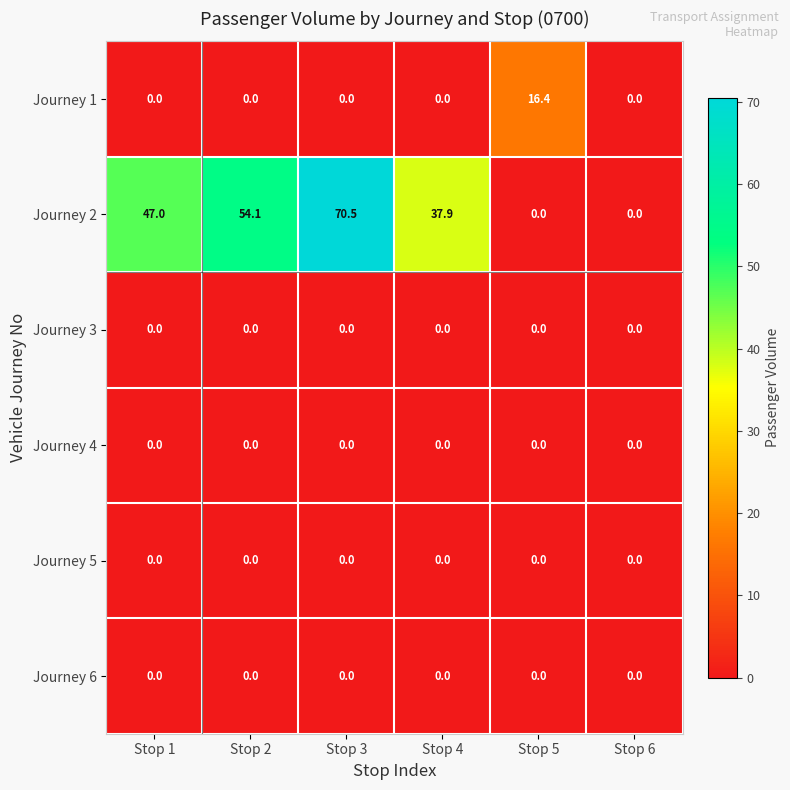

Is the value of Journey 1 at Stop 5 greater than the value of Journey 2 at Stop 6?

Yes